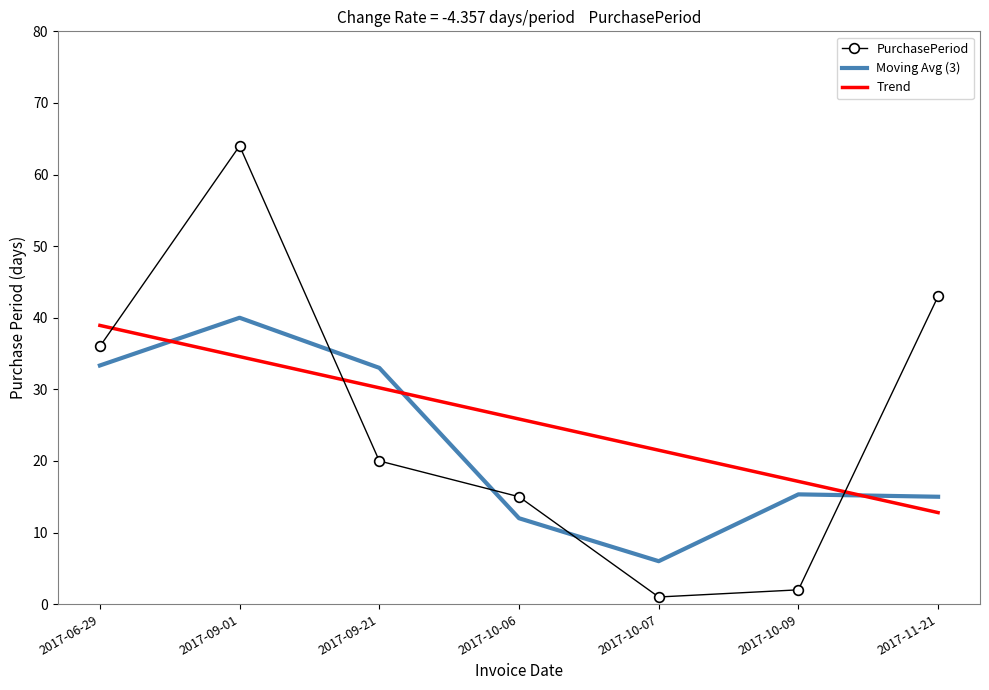

Reading left to right, extract all data points from this chart.

PurchasePeriod: 36.0	64.0	20.0	15.0	1.0	2.0	43.0
Moving Avg (3): 33.3	40.0	33.0	12.0	6.0	15.3	15.0
Trend: 38.9	34.6	30.2	25.9	21.5	17.1	12.8